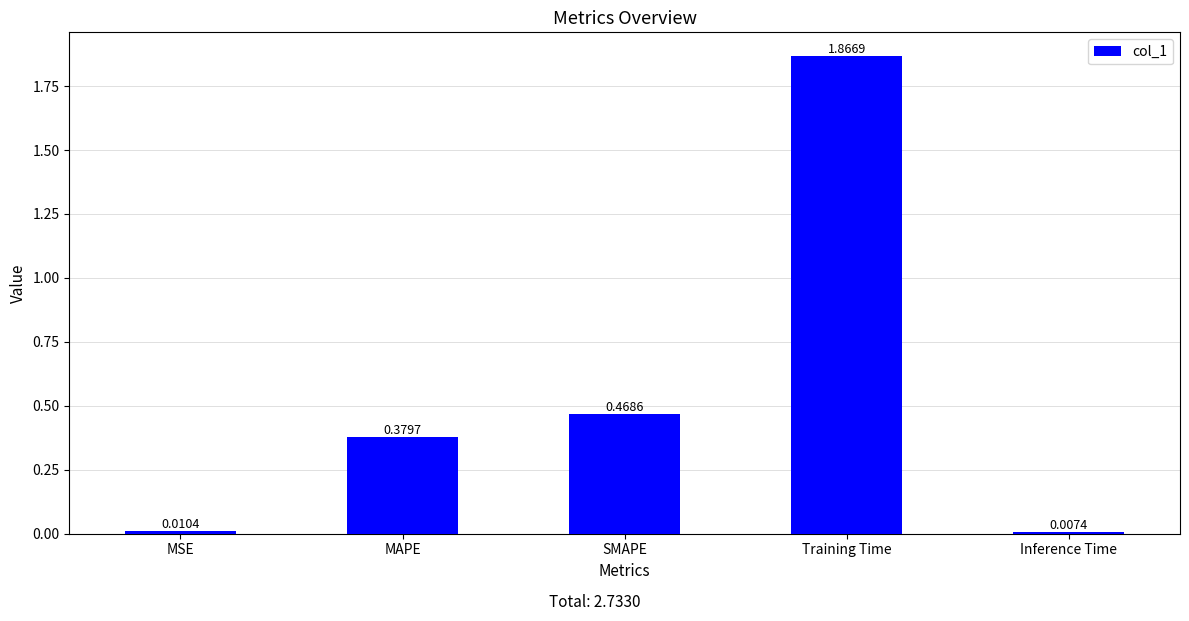

The value at Training Time is 2.9. True or false?

False